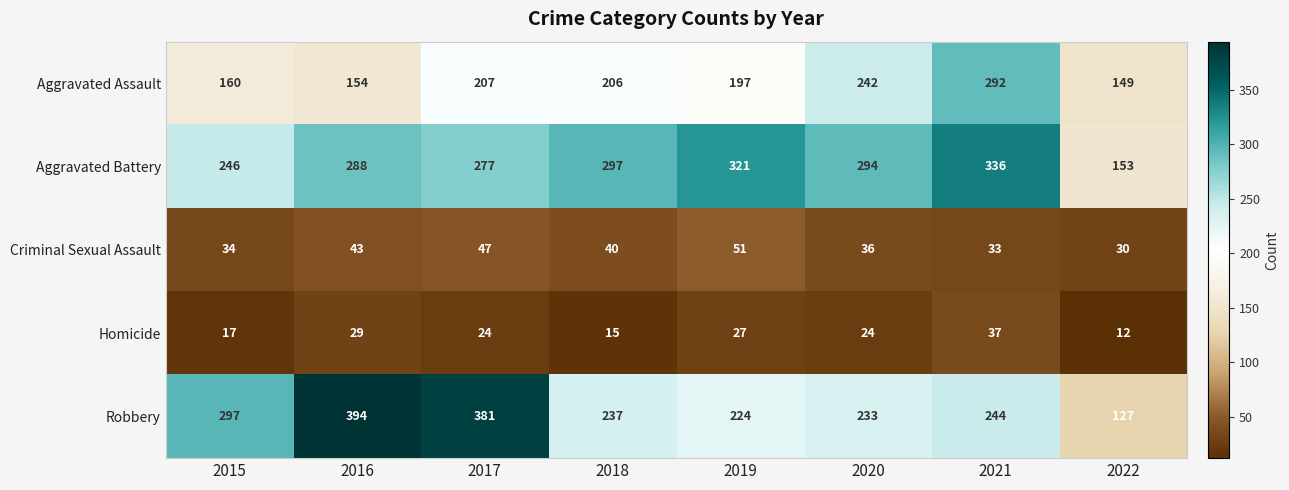

At how many categories does at least one series exceed 117?

8